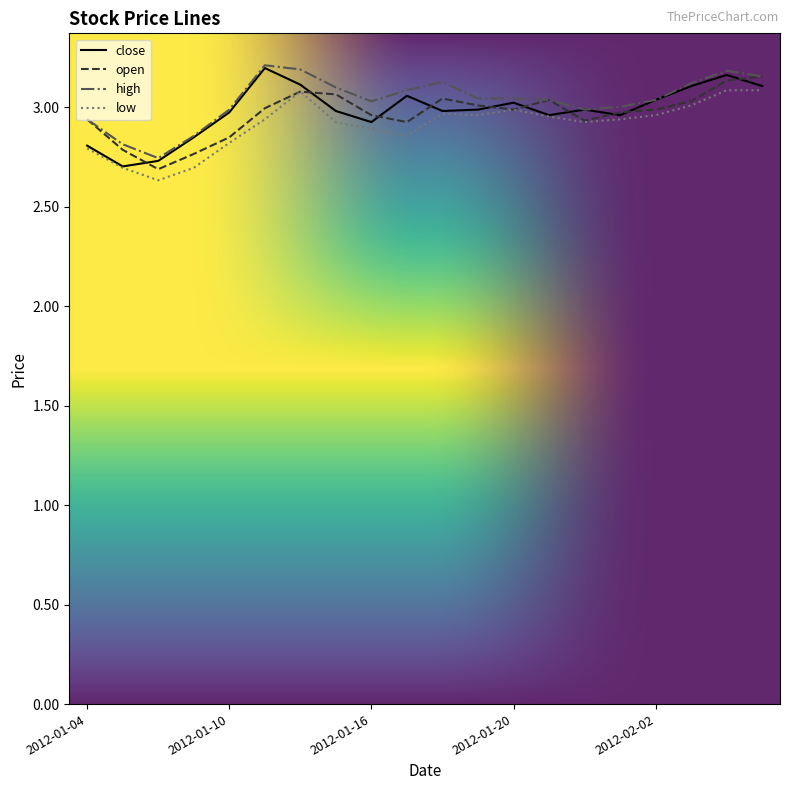

True or false: close has more than 2 points higher than both neighbors.

True